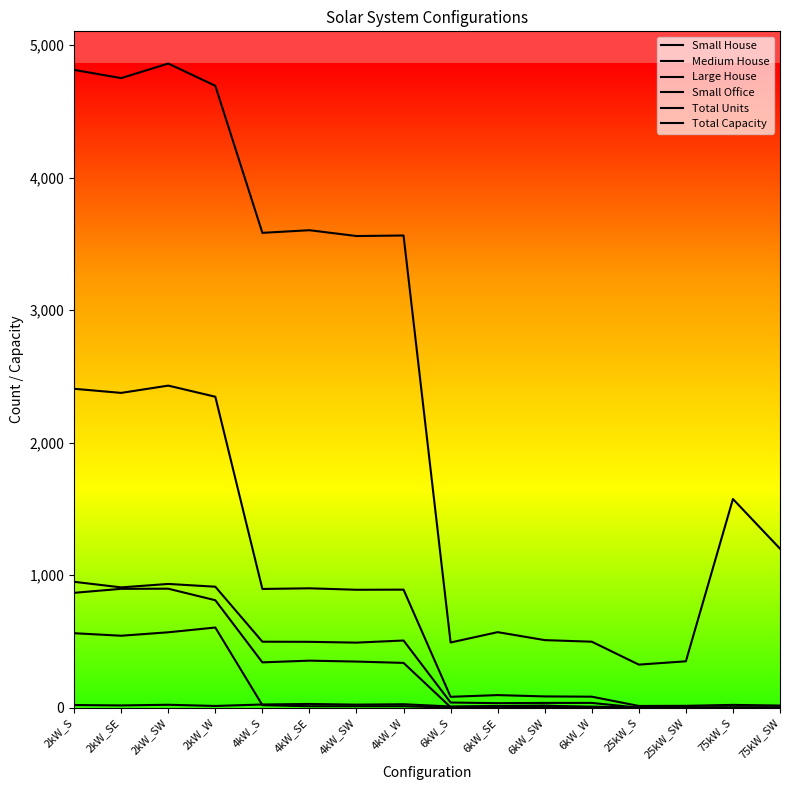

Between 2kW_SE and 2kW_W, which is larger?

2kW_W